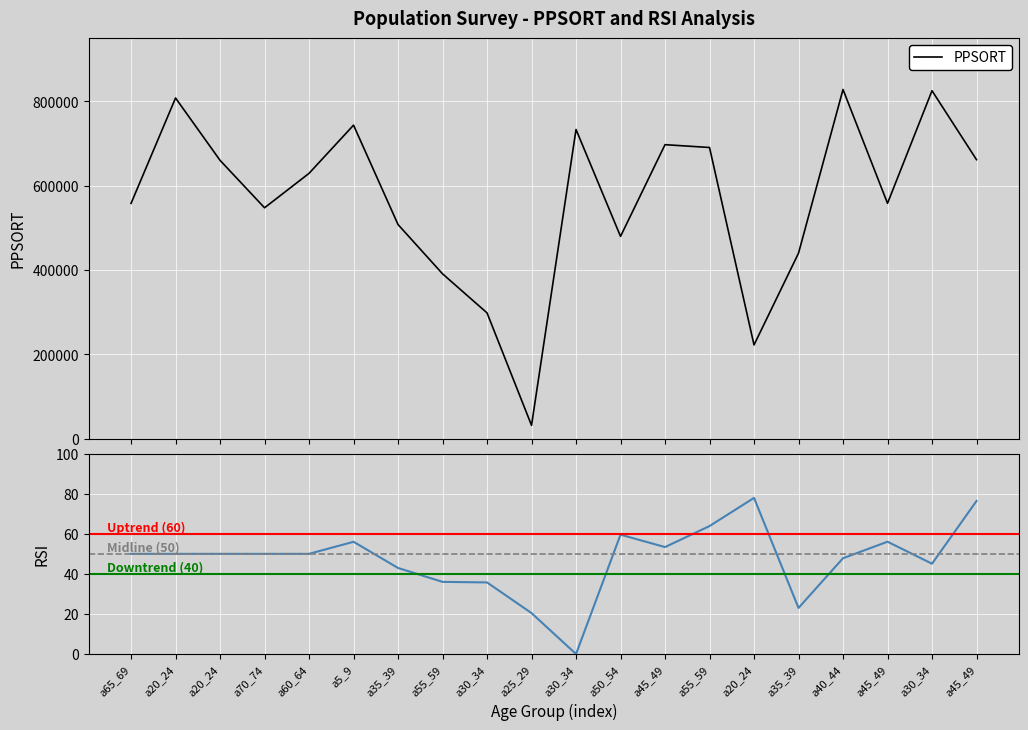

What is the maximum value shown in the chart?

827903